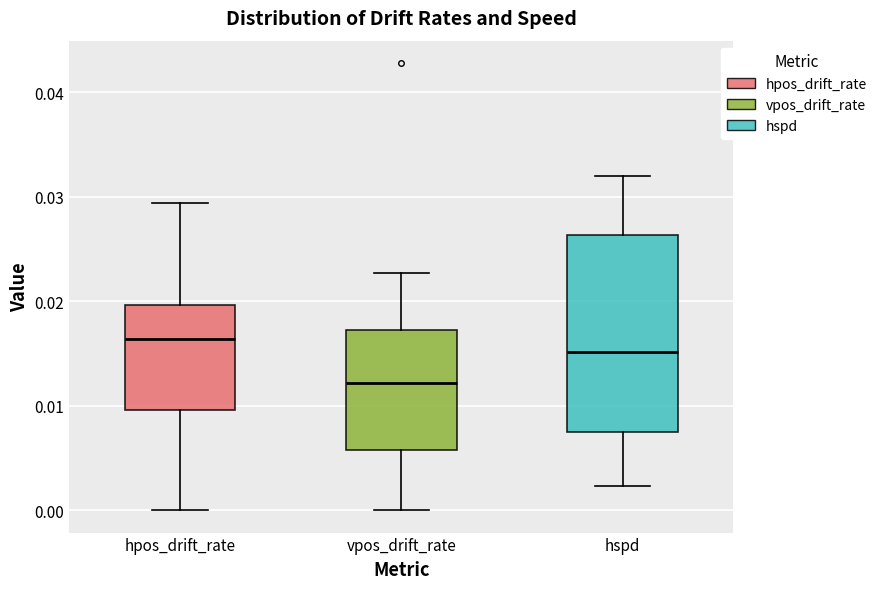

Comparing the boxes themselves (not the whiskers), which one is the tallest?

hspd